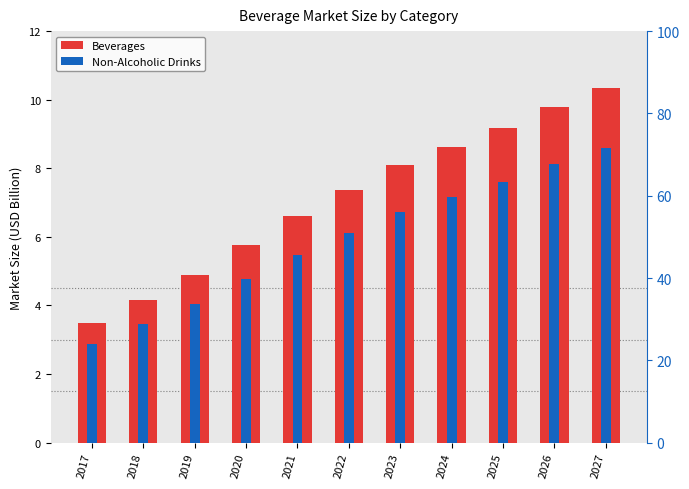

Reading right to left, extract all data points from this chart.

Beverages: 2027=10.3	2026=9.8	2025=9.2	2024=8.6	2023=8.1	2022=7.4	2021=6.6	2020=5.8	2019=4.9	2018=4.2	2017=3.5
Non-Alcoholic Drinks: 2027=8.6	2026=8.1	2025=7.6	2024=7.2	2023=6.7	2022=6.1	2021=5.5	2020=4.8	2019=4.0	2018=3.4	2017=2.9